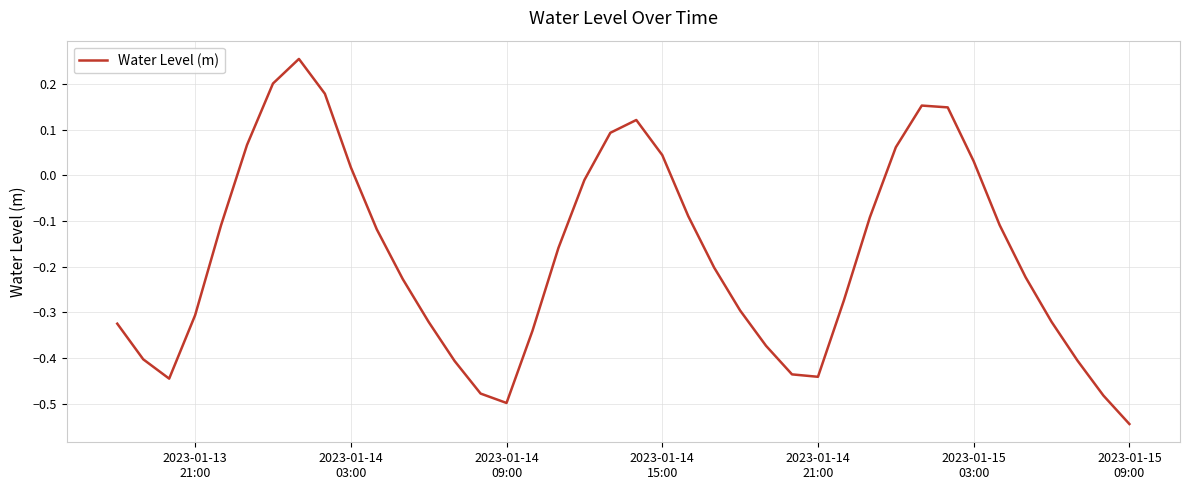

How many interior local peaks (higher than both neighbors) does the data have?

3